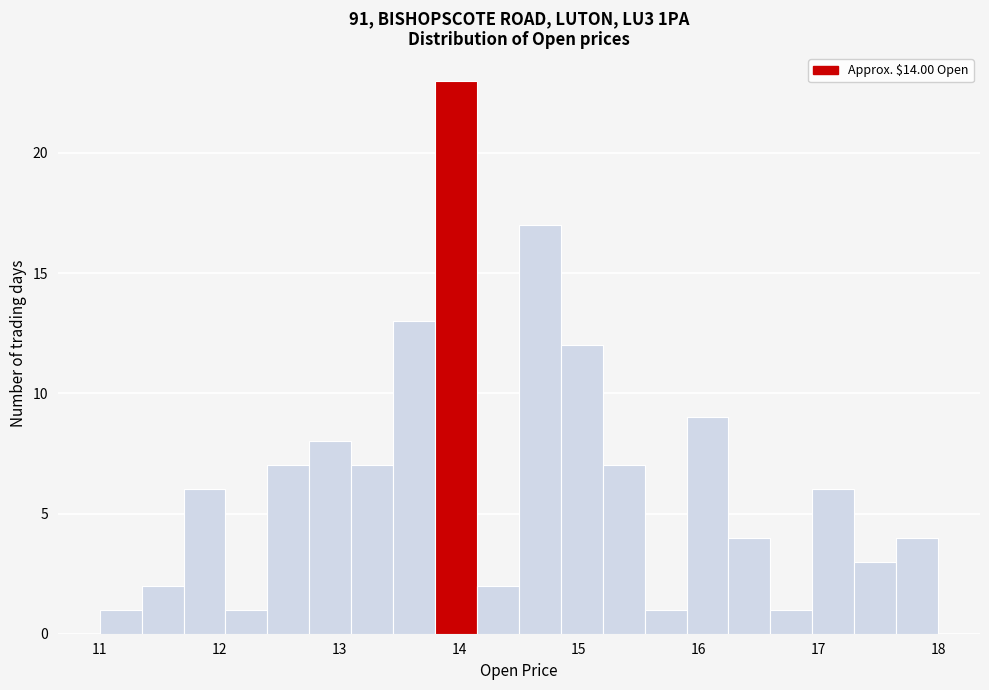

Around what value on the x-axis is the tallest bar? Give the approximate position of its centre, as read against the axis.

14.0